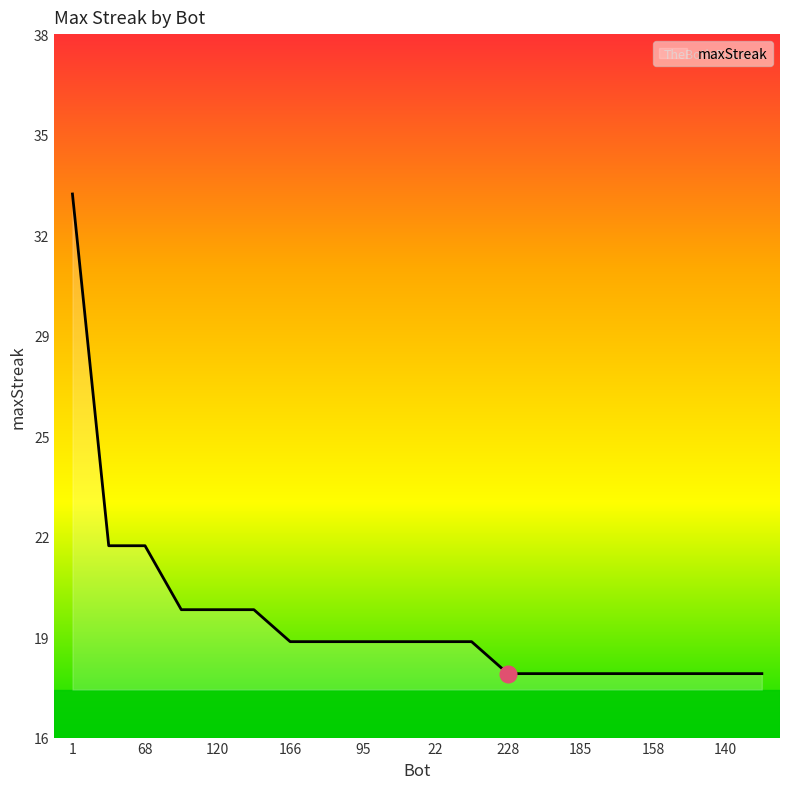

Does the chart display data point markers on the line(s)?

No